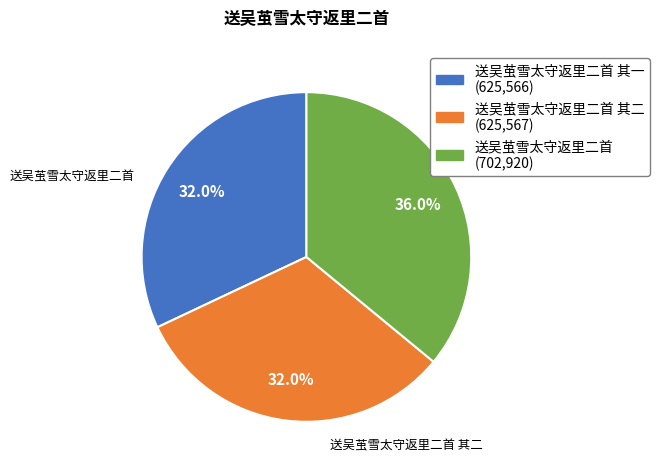

To the nearest percent, what is the average slice percentage?

33%